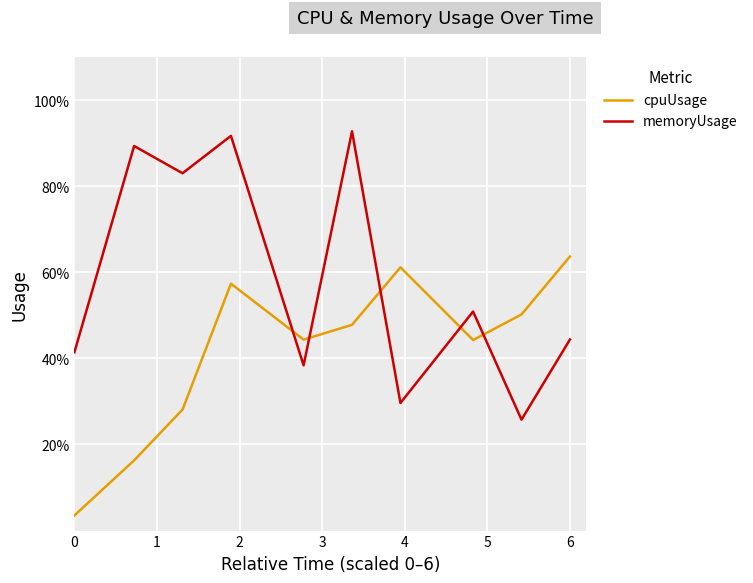

What are all the series names shown in the legend?

cpuUsage, memoryUsage